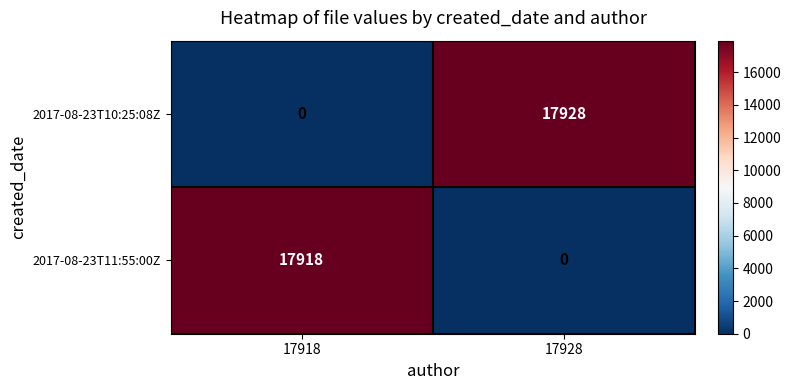

What is the sum of all 2017-08-23T11:55:00Z values?

17918